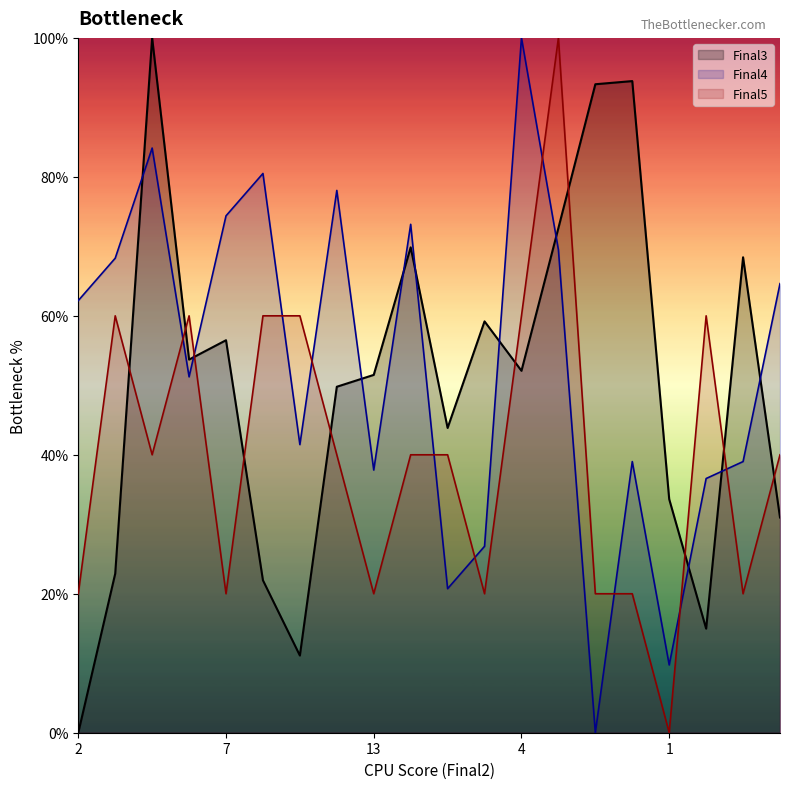

Which label corresponds to the smallest value in the chart?

2